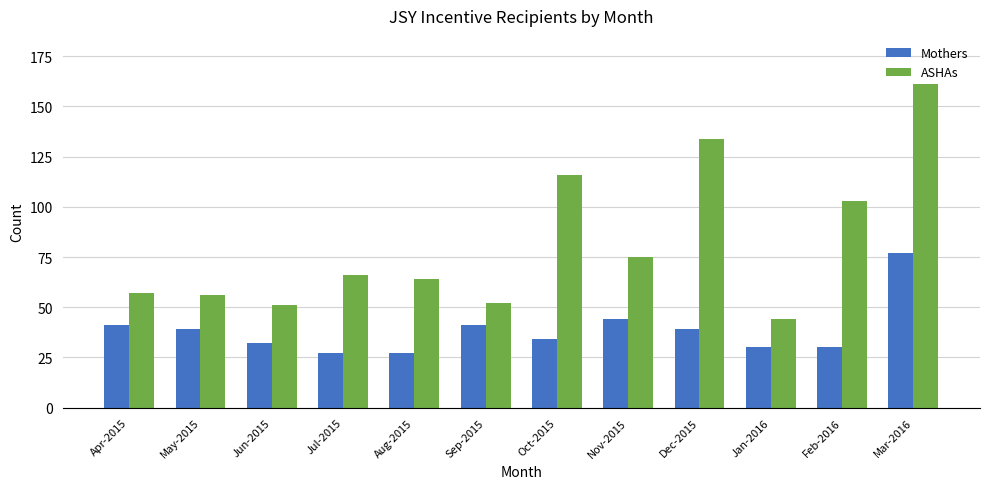

List the series in order of their peak value, highest first.

ASHAs, Mothers